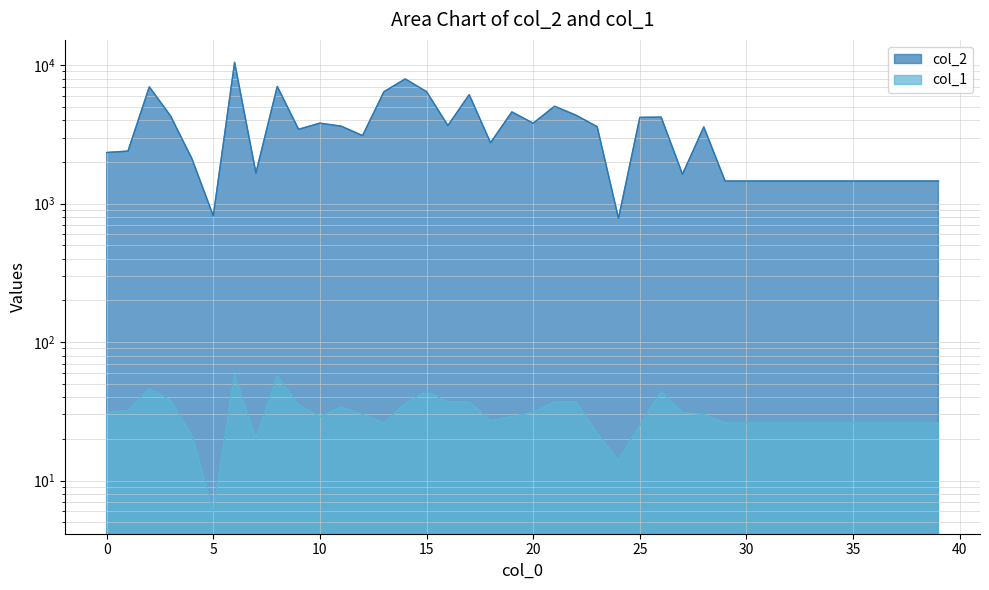

Which series changed the most between 19 and 28?

col_2